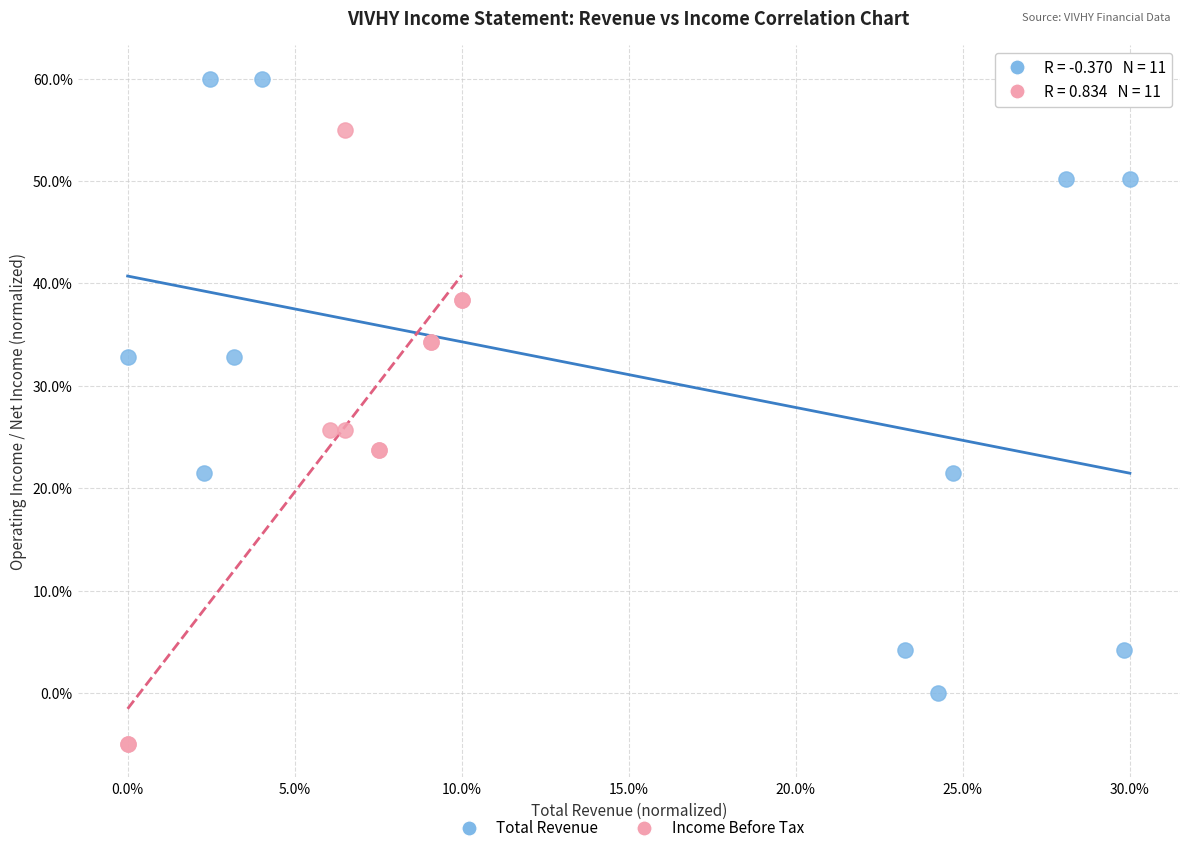

Which series reaches the minimum Y coordinate?

Income Before Tax